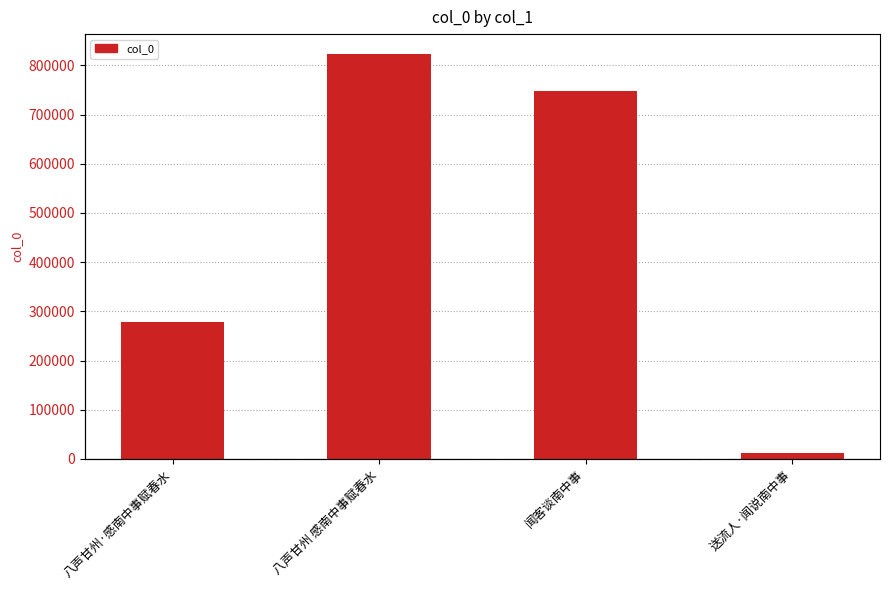

True or false: the data shows 1113530 at 闻客谈南中事.

False